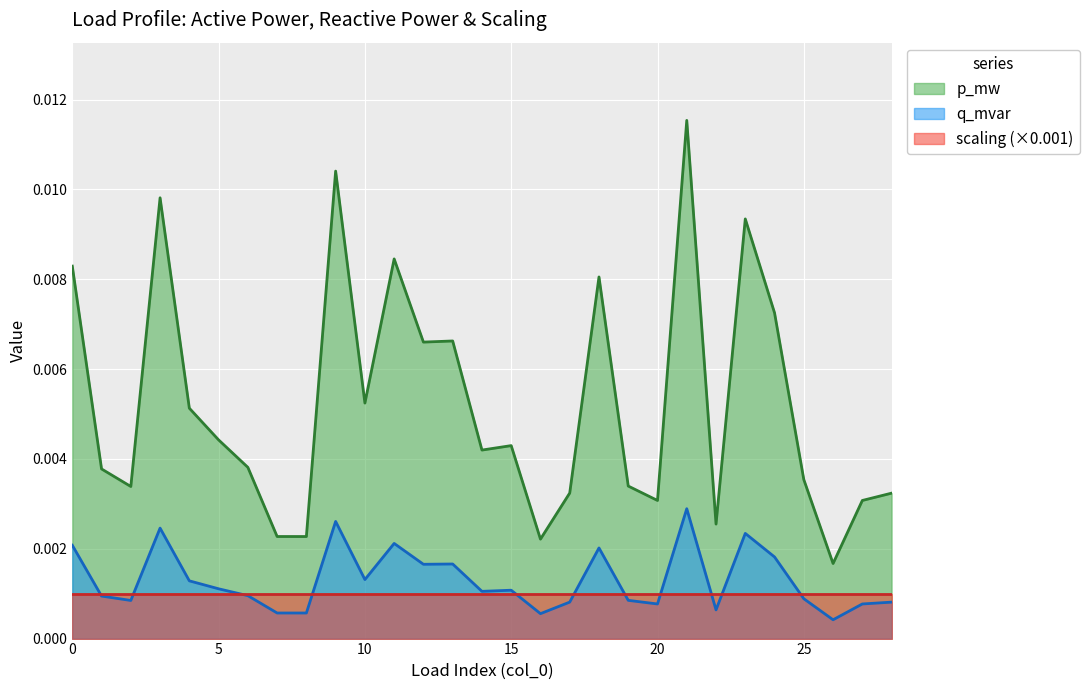

The p_mw series shows 0.0 at 3. True or false?

True